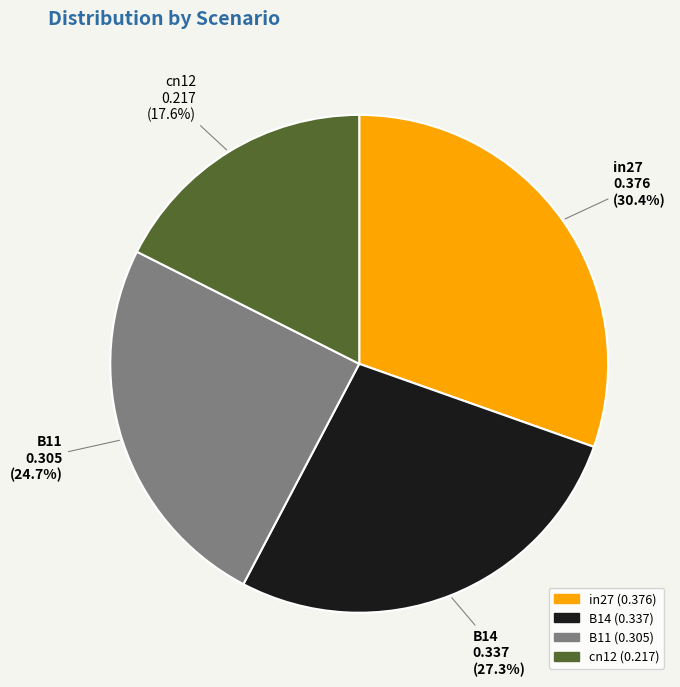

What percentage is the B11 slice, to the nearest percent?

25%